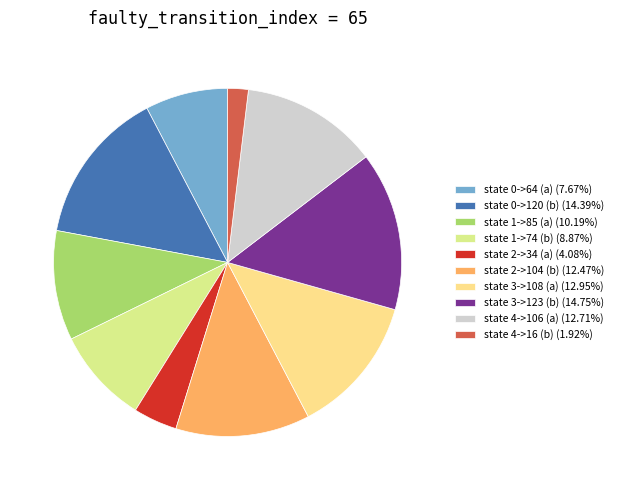

How many segments does this pie chart have?

10